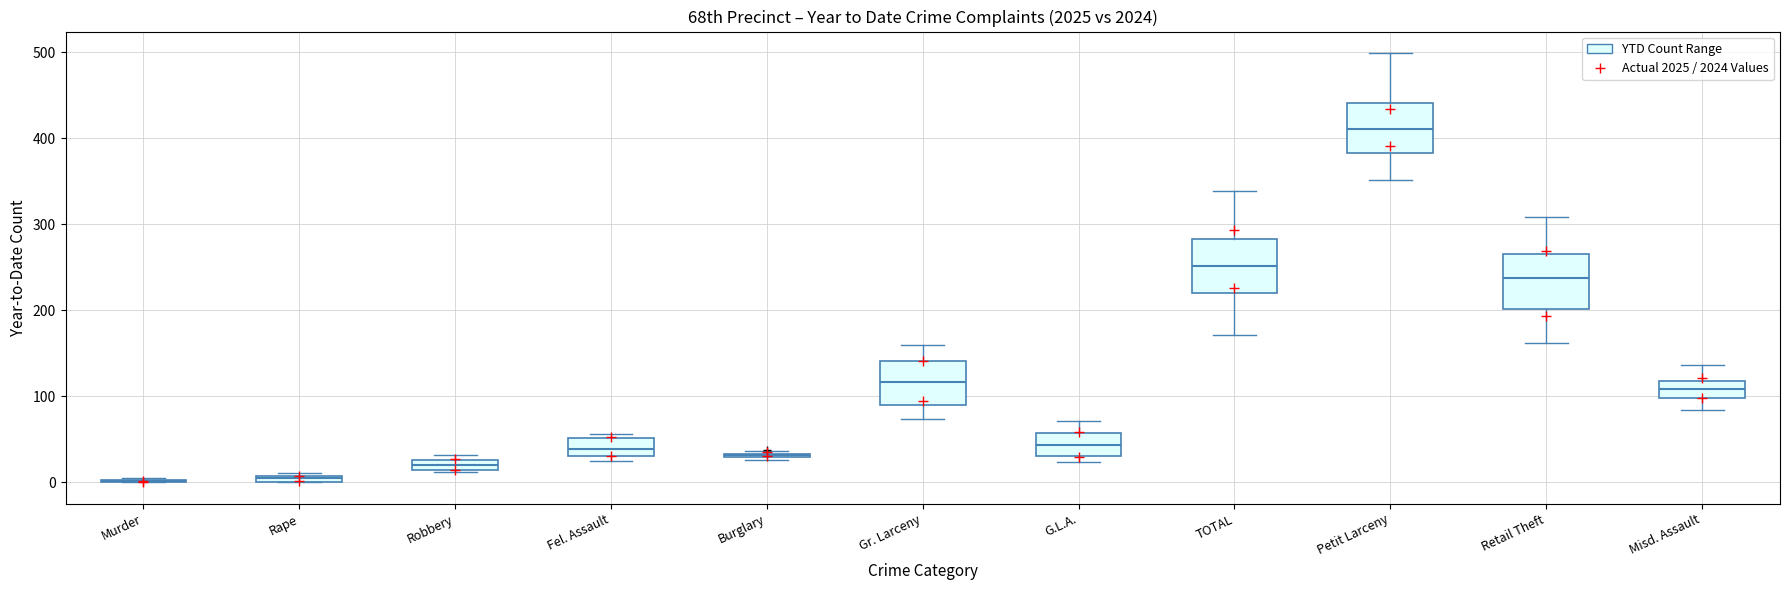

Where does the median line of the box for Robbery sit on the y-axis? The values are not printed on the chart, so give them approximately, as read against the axis.

20